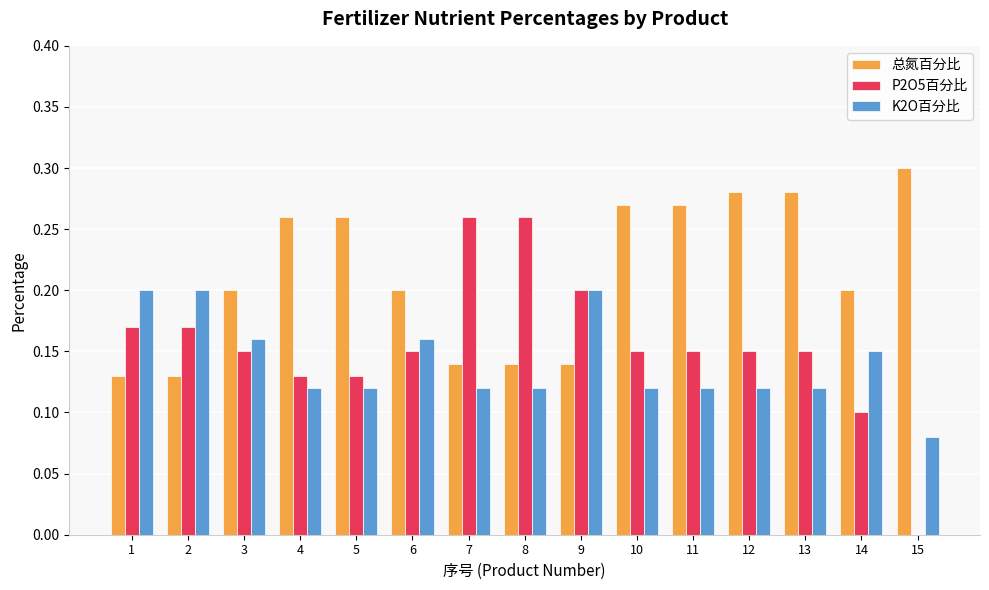

Which series has the largest range (max minus min)?

P2O5百分比